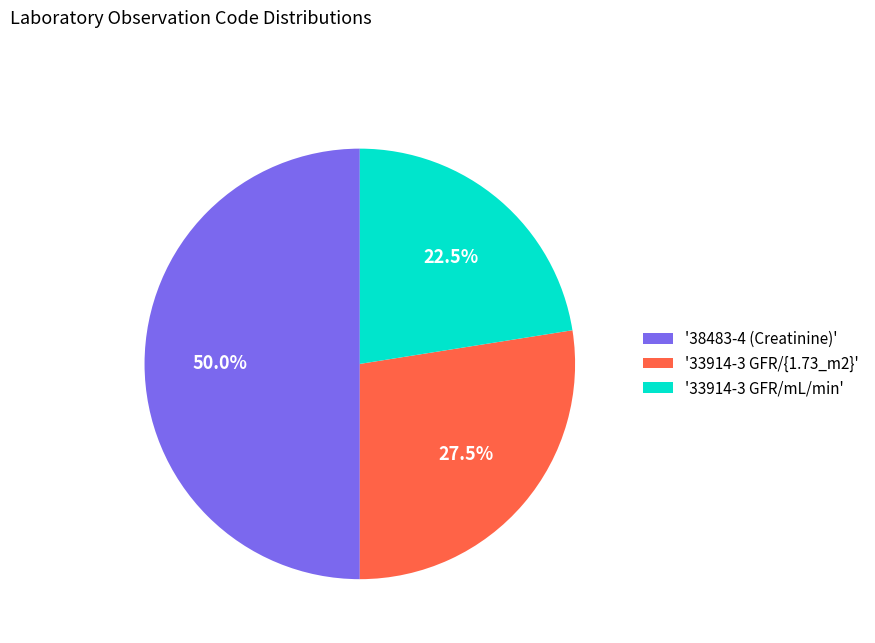

Count the number of slices in the pie.

3